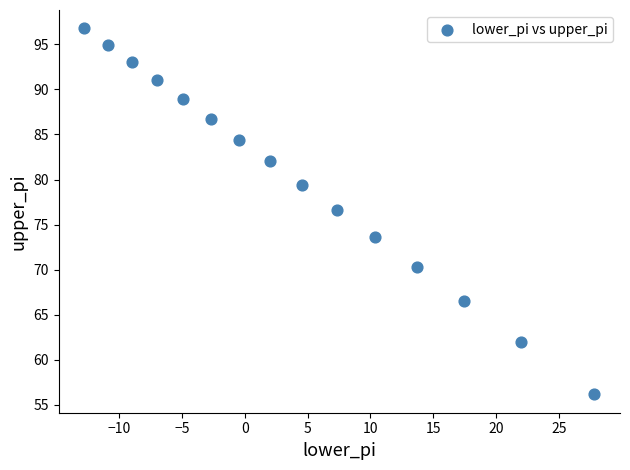

What Y value in the scatter plot is closest to 76?

76.6